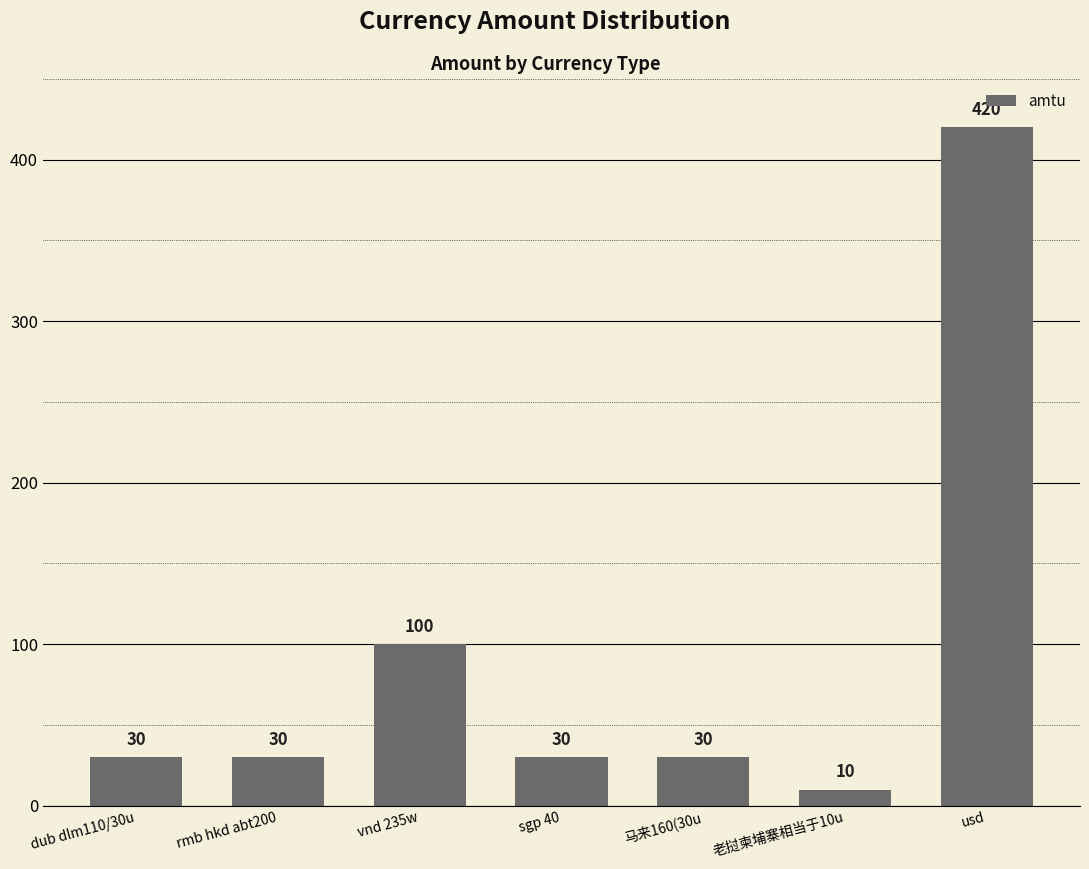

What is the difference between the maximum and minimum values?

410